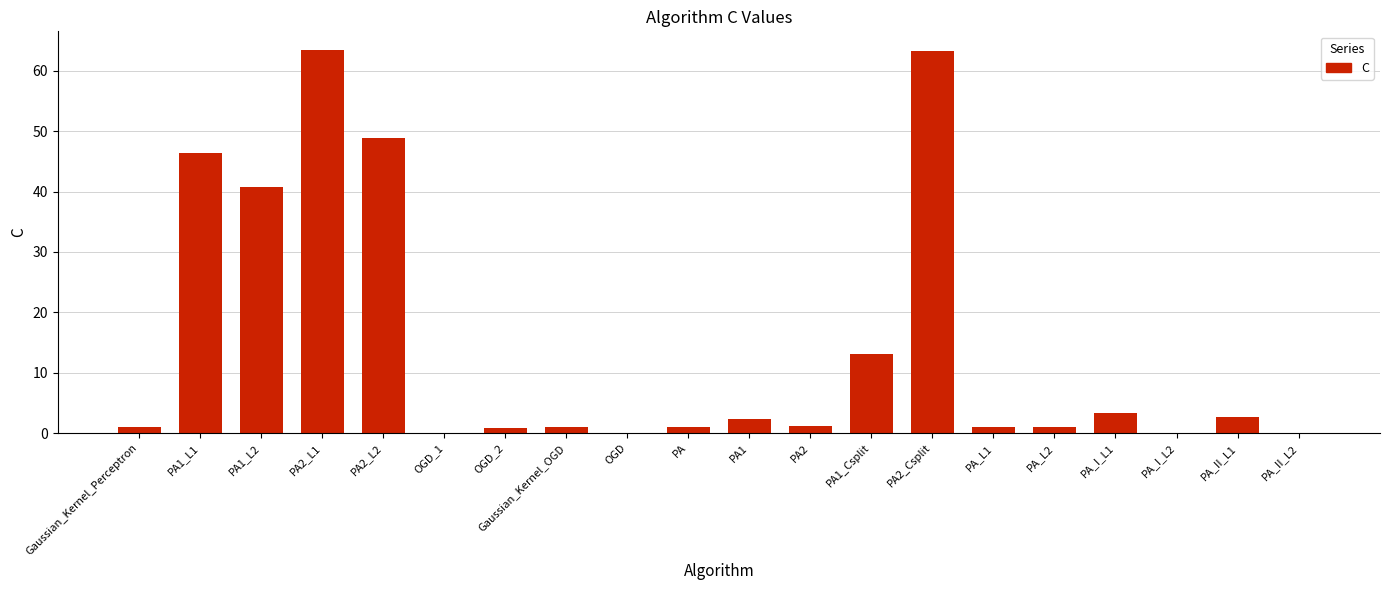

What is the maximum value shown in the chart?

63.4